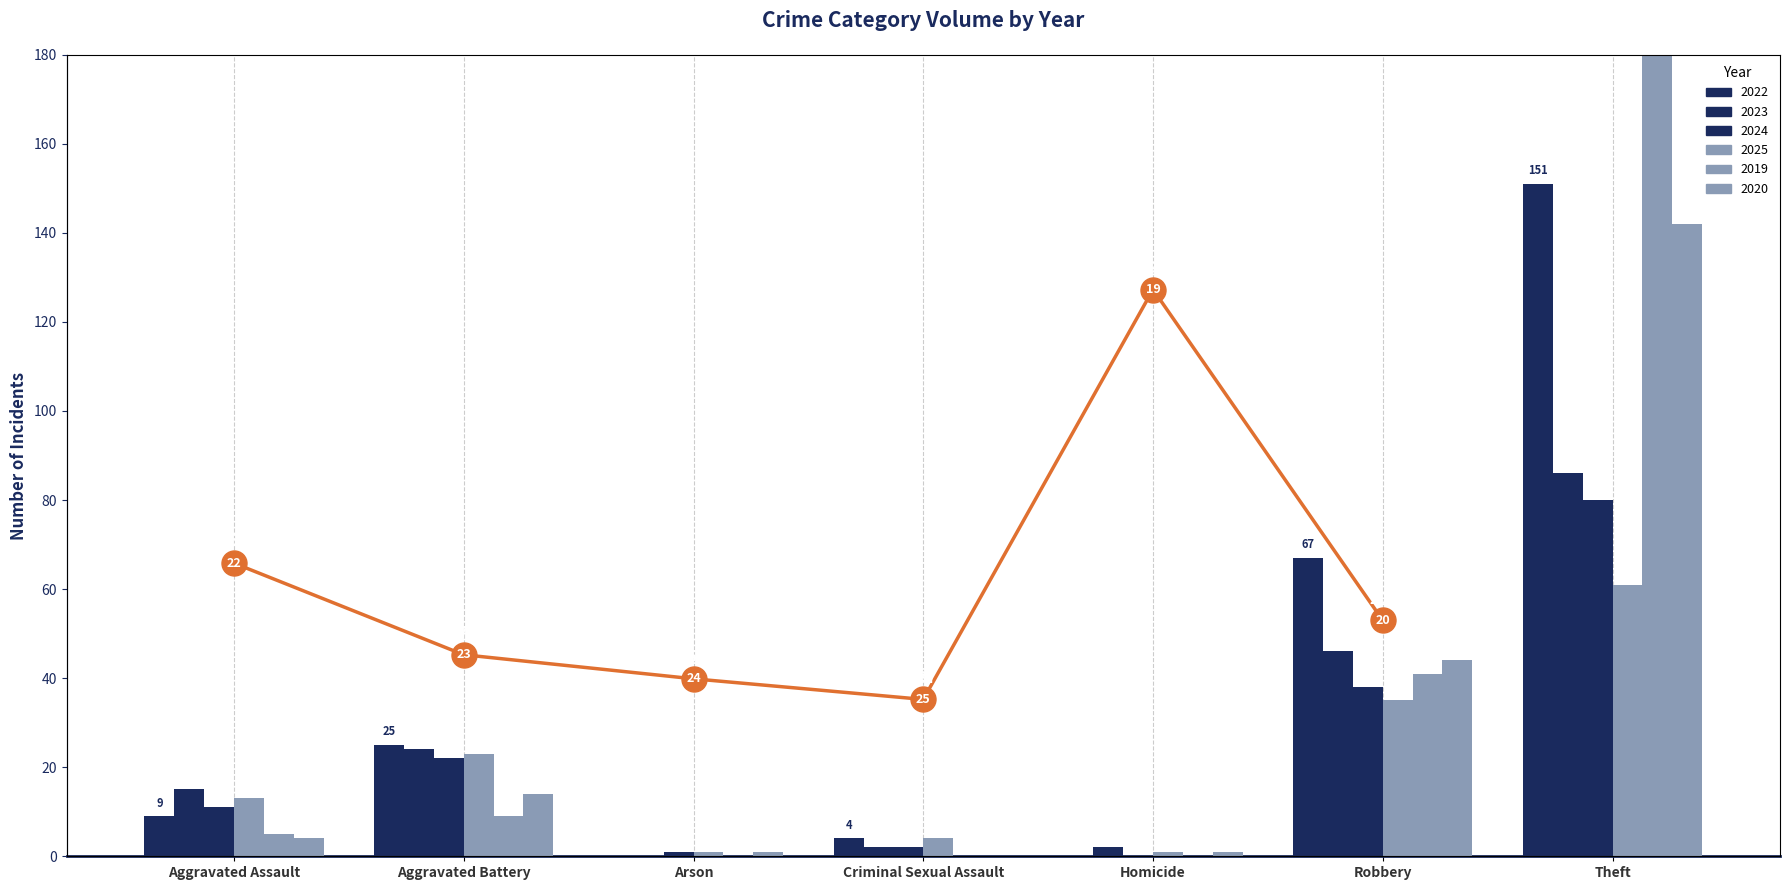

How many data points does each series have?

6